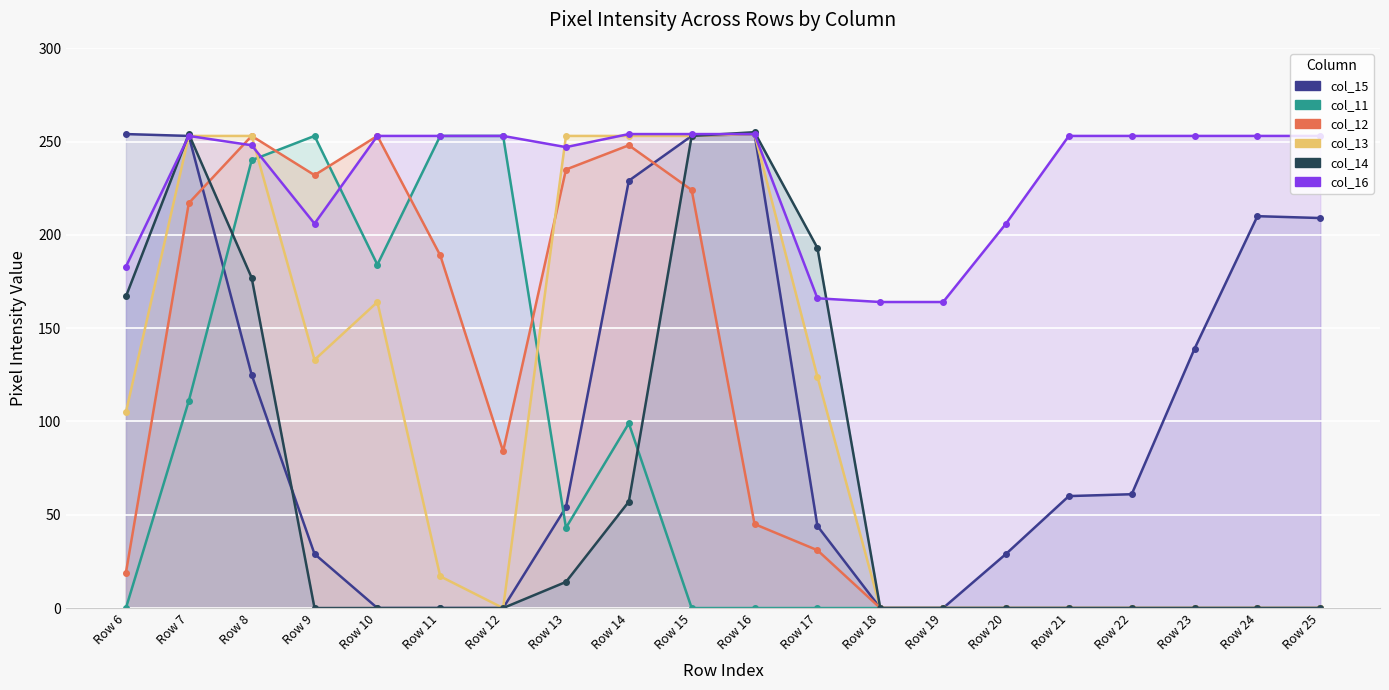

Which series changed the most between Row 9 and Row 12?

col_12